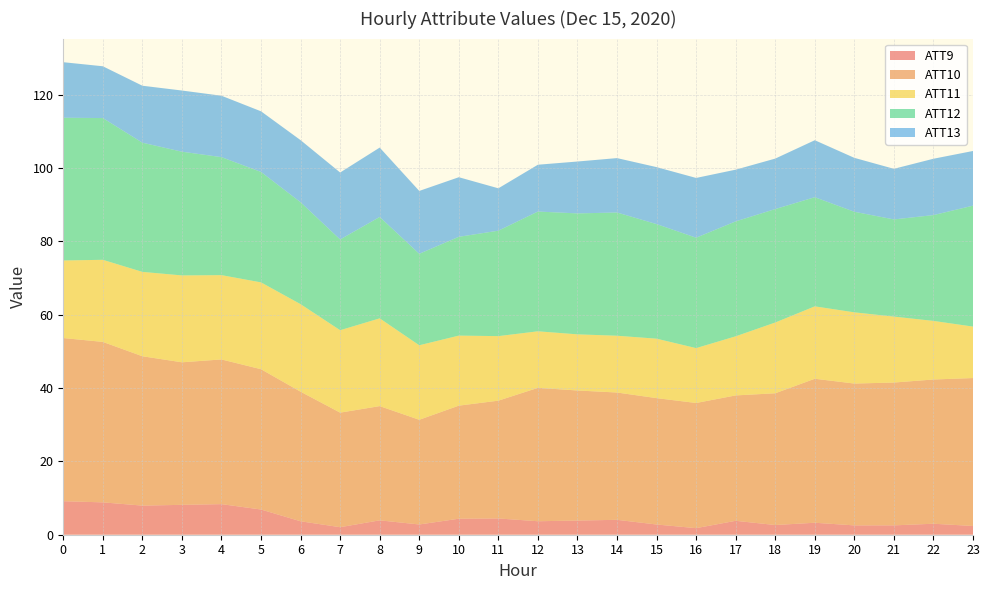

Reading left to right, what are all the values shown in this chart?

ATT9: 9.1	8.8	7.9	8.1	8.3	6.9	3.7	2.1	3.9	2.8	4.4	4.4	3.7	3.9	4.1	2.8	1.8	3.8	2.6	3.3	2.5	2.6	3.0	2.4
ATT10: 44.5	43.8	40.7	38.9	39.5	38.3	35.3	31.2	31.2	28.5	30.8	32.1	36.4	35.5	34.7	34.5	34.1	34.2	35.9	39.3	38.7	38.9	39.3	40.3
ATT11: 21.2	22.4	23.0	23.7	23.0	23.7	23.9	22.5	23.9	20.3	19.1	17.6	15.4	15.3	15.5	16.2	15.0	16.1	19.3	19.7	19.4	18.0	16.0	14.0
ATT12: 38.9	38.7	35.2	33.7	32.2	30.1	27.8	24.7	27.6	24.9	26.9	28.7	32.7	33.0	33.6	31.2	30.1	31.3	30.9	29.8	27.4	26.5	28.9	33.0
ATT13: 15.1	14.1	15.5	16.7	16.7	16.5	16.9	18.3	18.9	17.1	16.2	11.6	12.8	14.1	14.8	15.5	16.3	14.1	13.8	15.5	14.7	13.8	15.4	14.9